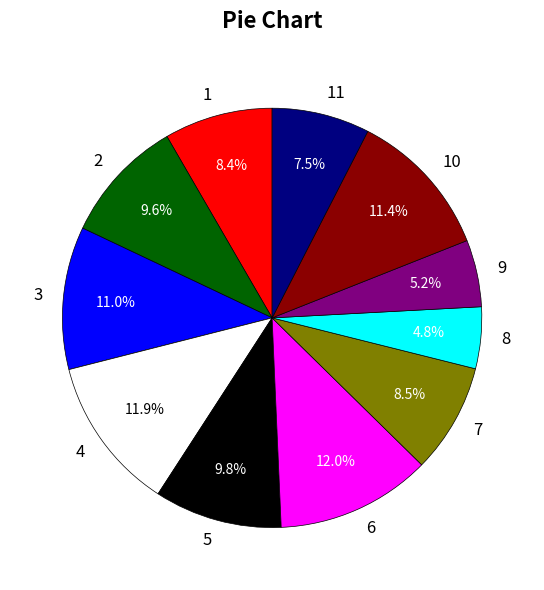

True or false: 1 accounts for 13% of the total.

False